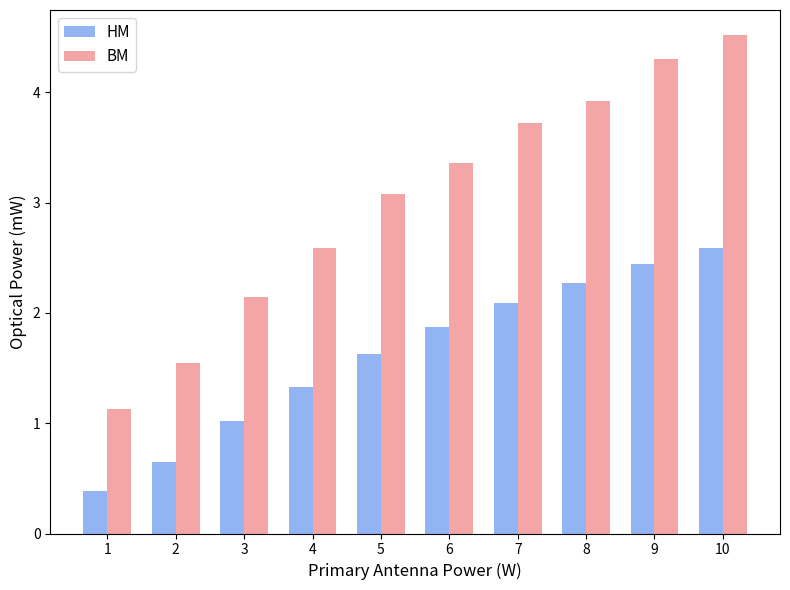

What is the value of the BM bar at the 6th from the left?

3.4